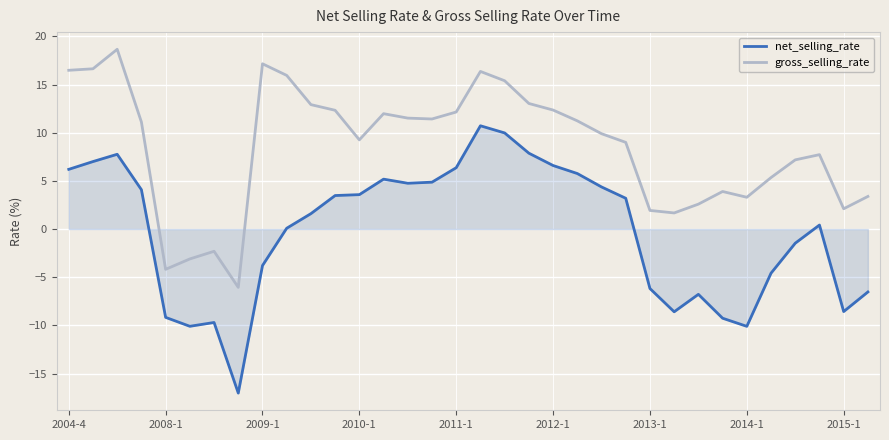

Does the chart have visible grid lines?

Yes